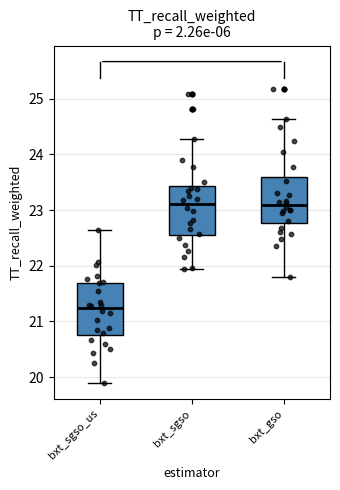

Where does the upper whisker of the box for bxt_sgso end on the y-axis? The values are not printed on the chart, so give them approximately, as read against the axis.

24.3